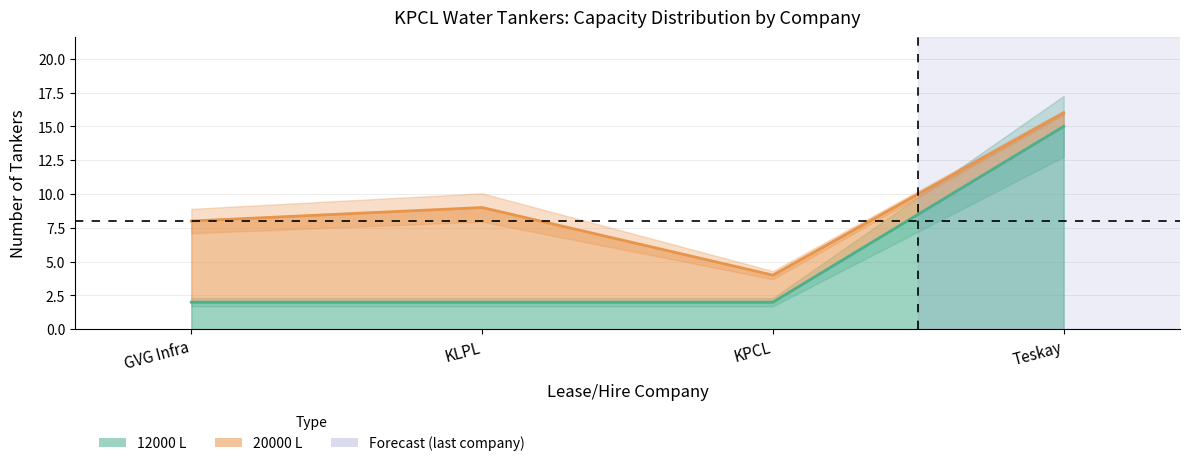

Reading left to right, extract all data points from this chart.

2	2	2	15